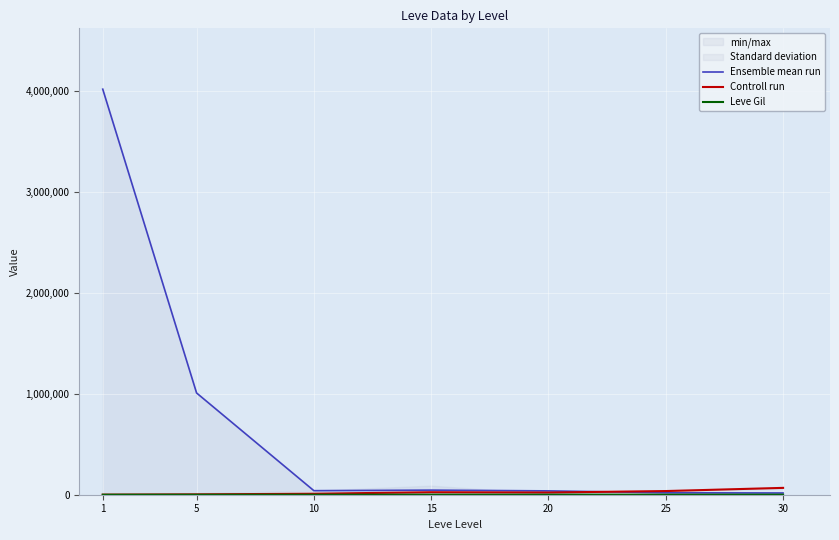

What is the difference between the highest and lowest values at 5?

1007450.2